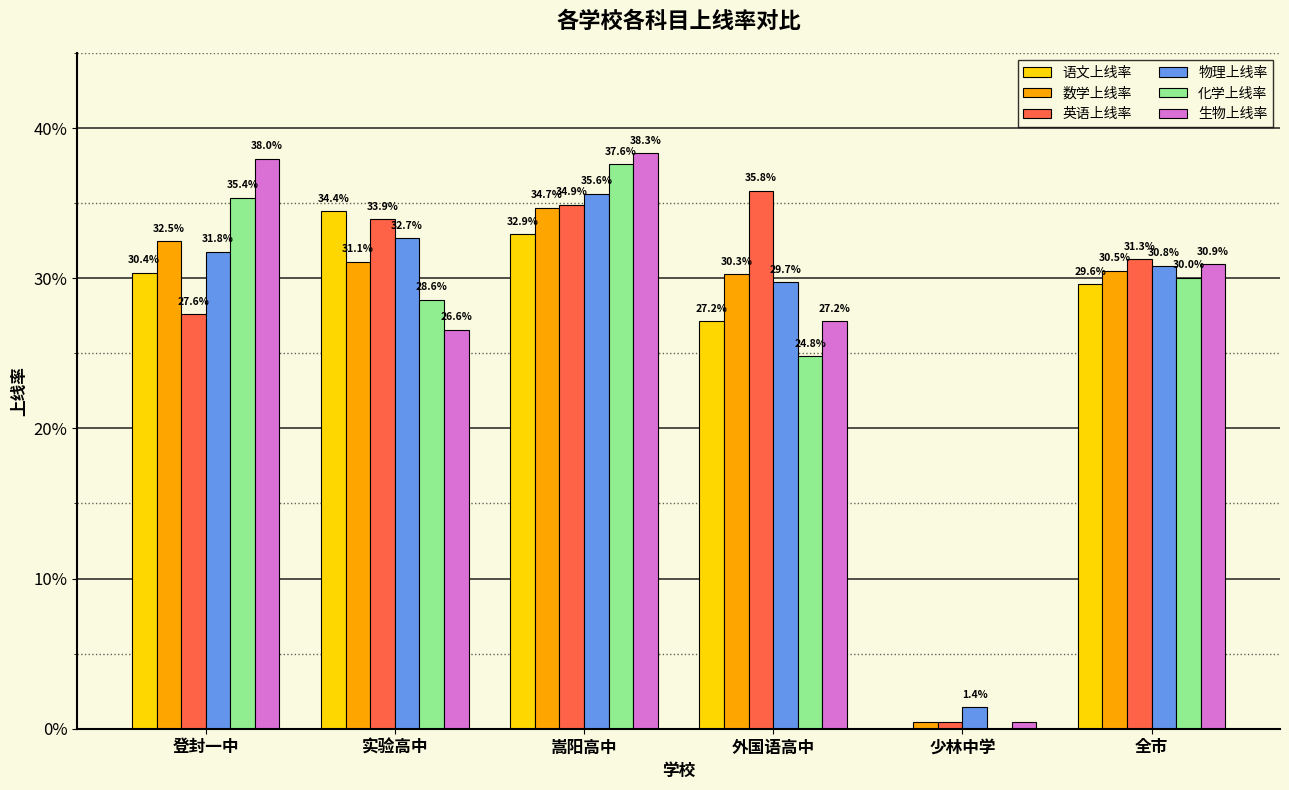

Are the bars horizontal?

No